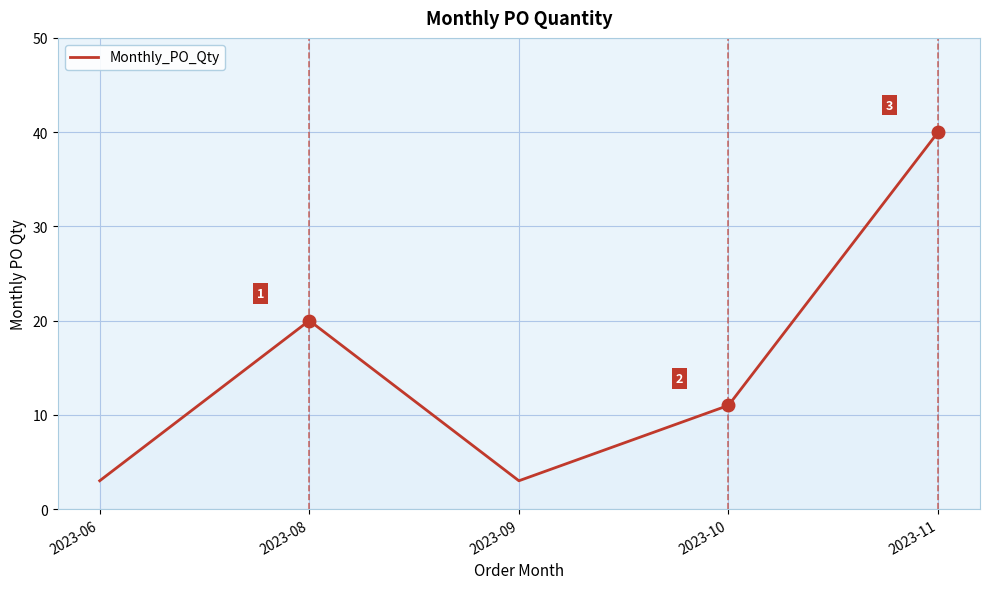

What is the sum of all values?

77